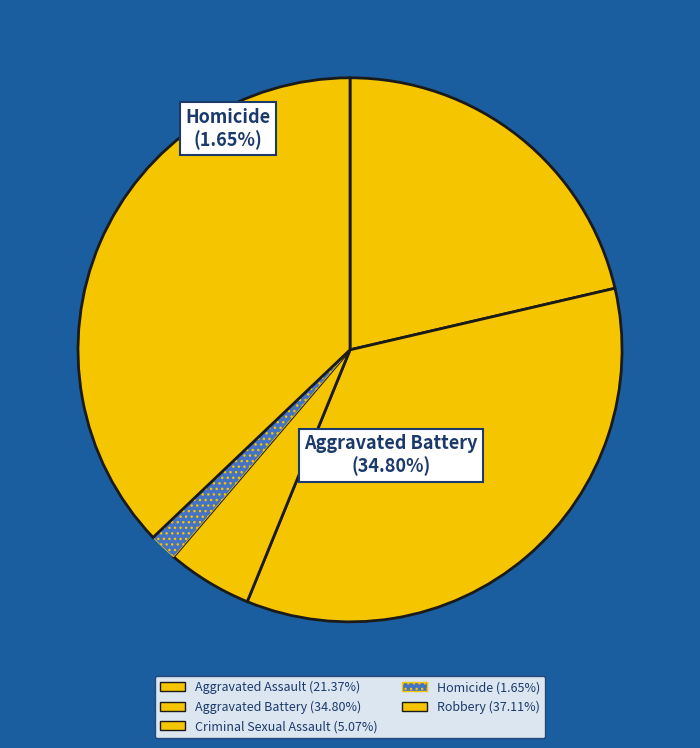

What is the largest slice in the pie chart?

Robbery